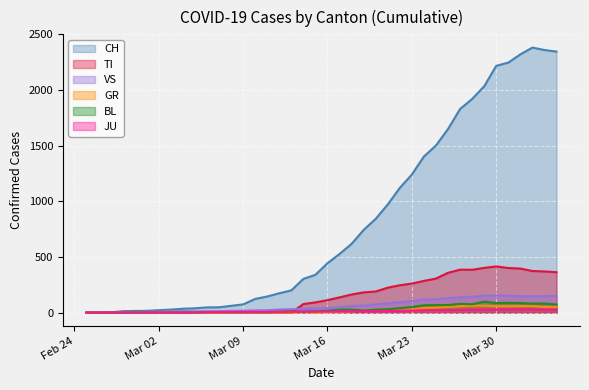

Rank the series by their maximum value, from highest to lowest.

CH, TI, VS, BL, GR, JU